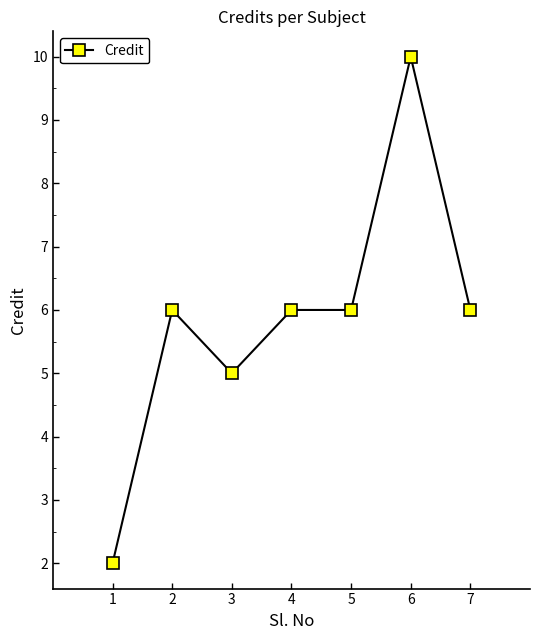

Reading left to right, transcribe all the data shown in this chart.

1=2	2=6	3=5	4=6	5=6	6=10	7=6